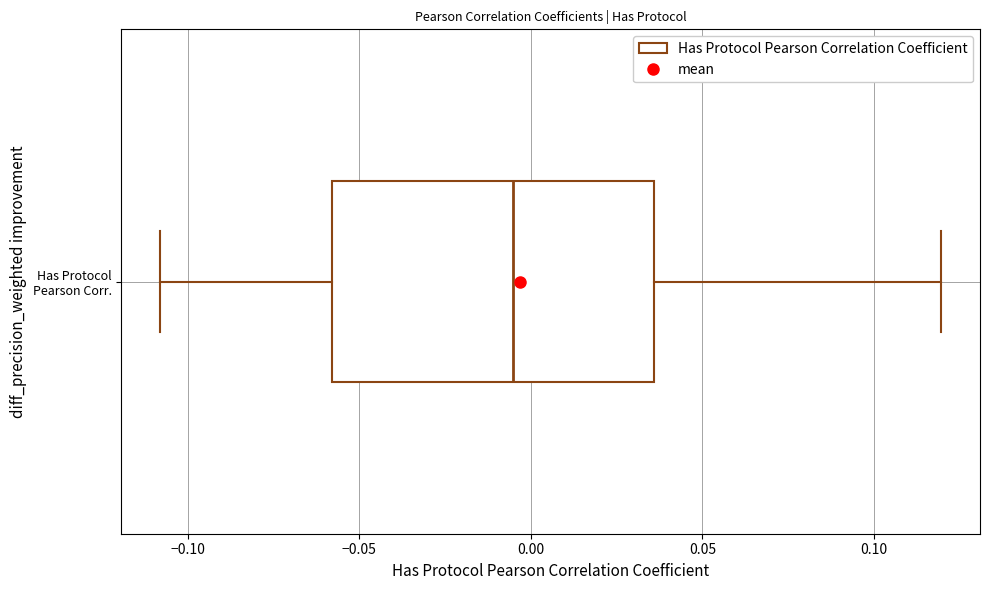

Read this box plot against the x-axis: the position of the median line, the range covered by the box, and the ends of both whiskers. The values are not printed on the chart, so give them approximately, as read against the axis.

median -0.005, box -0.060 to 0.035, whiskers -0.110 to 0.120